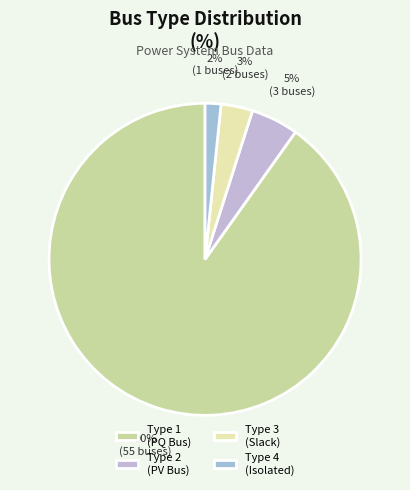

Count the number of slices in the pie.

4